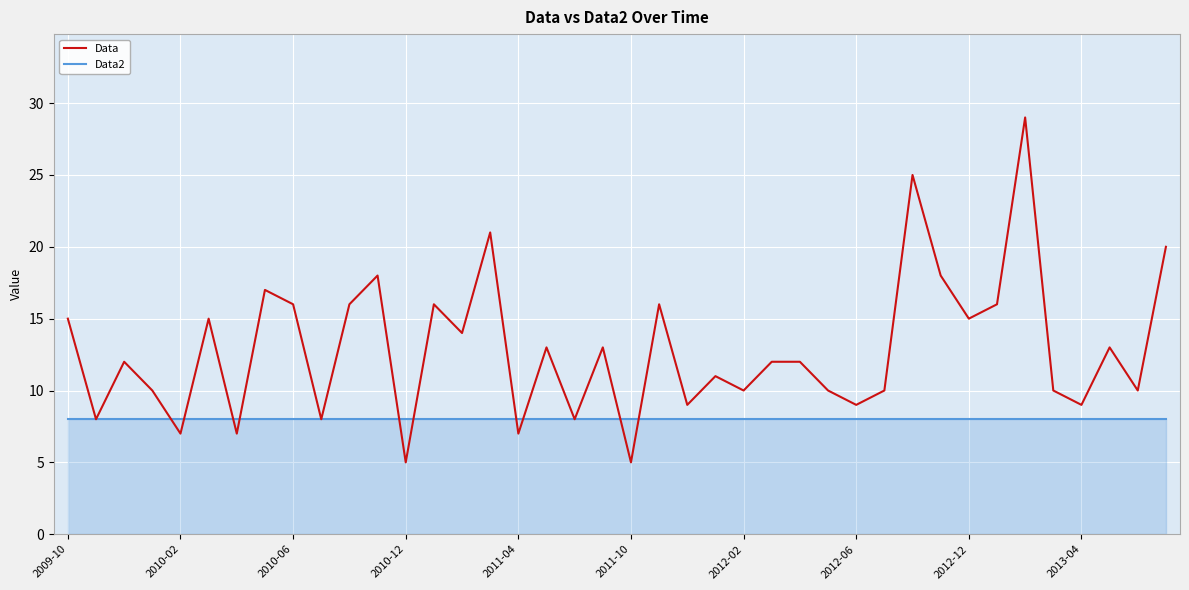

What is the smallest value displayed?

5